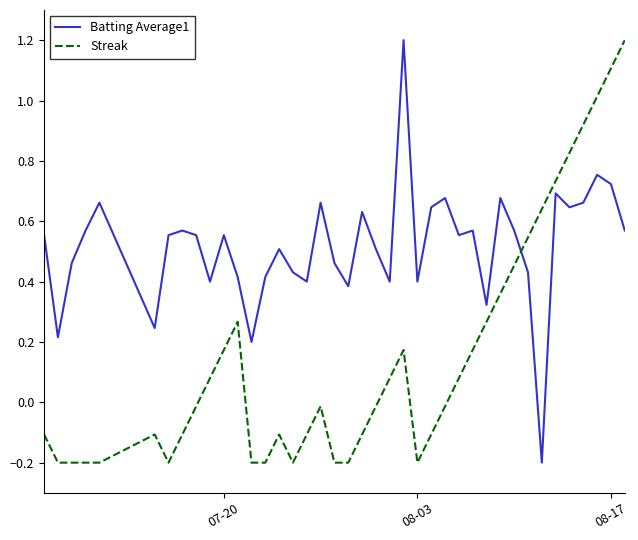

After their last crossing, which series has the higher values: Streak or Batting Average1?

Streak